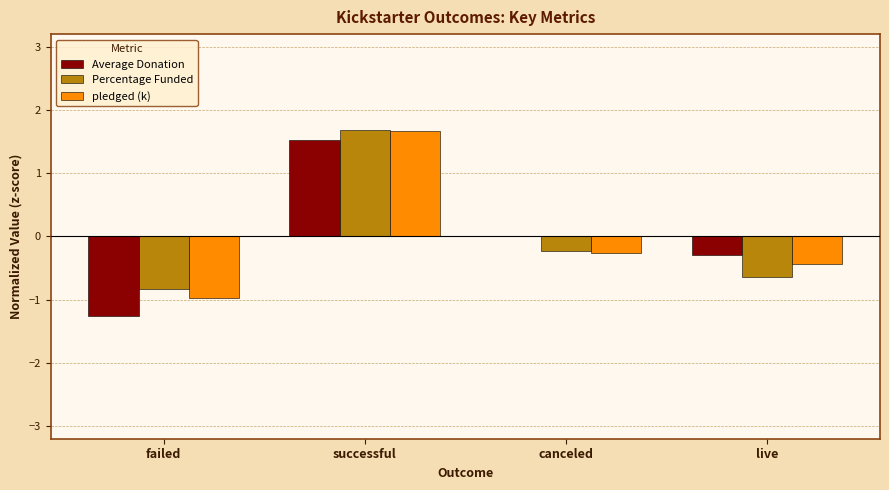

Which series changed the most between successful and live?

Percentage Funded